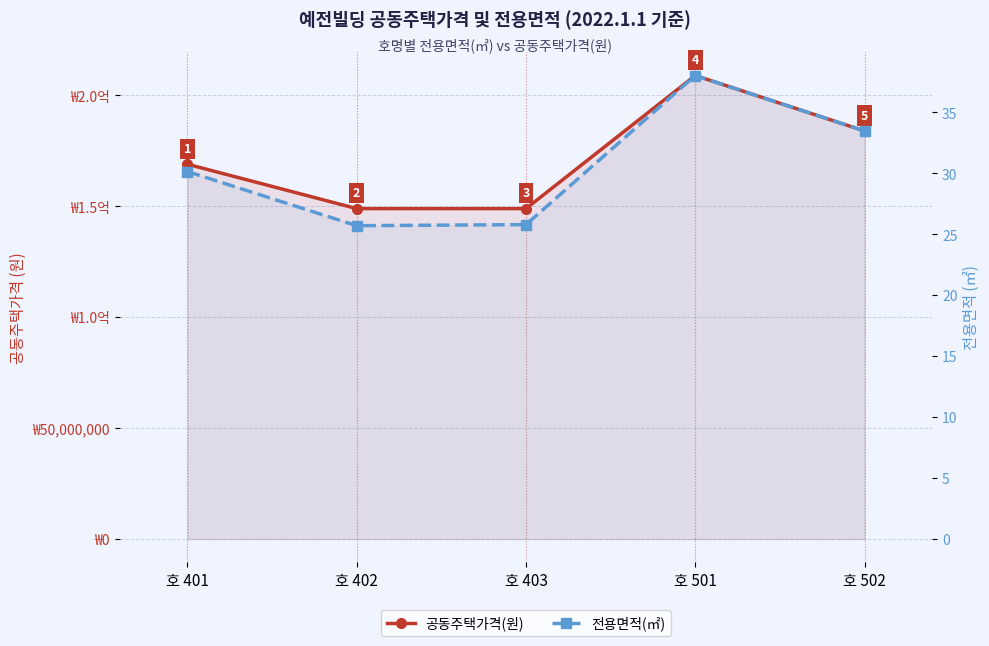

List the series in order of their overall mean, highest first.

공동주택가격(원), 전용면적(㎡)